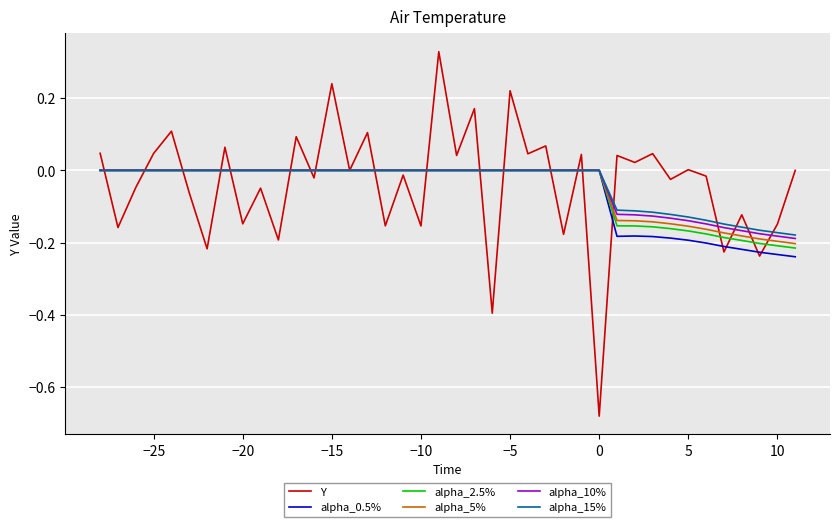

Which series has the widest spread of values?

Y